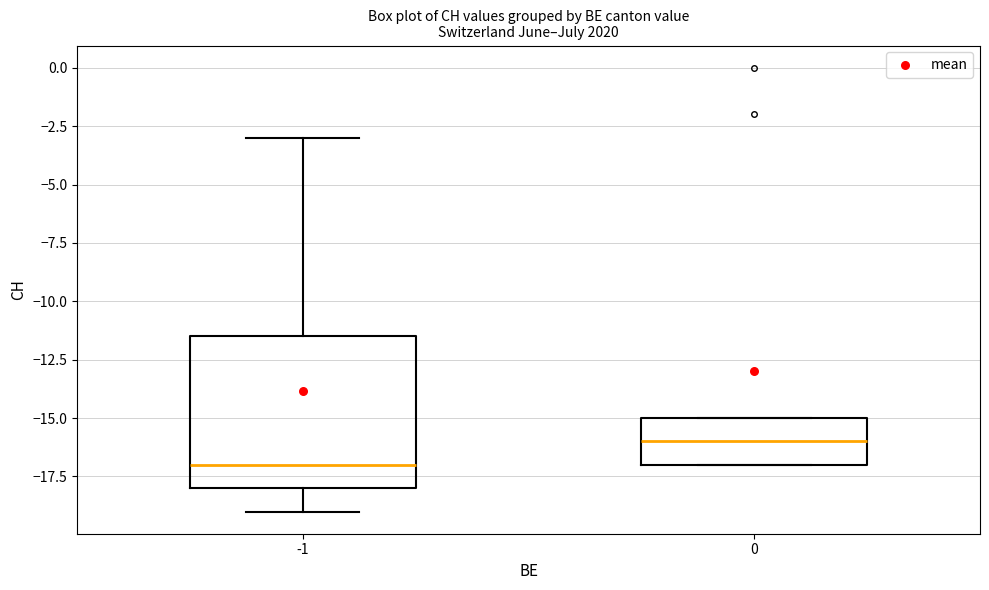

Which box has the lowest median line?

-1